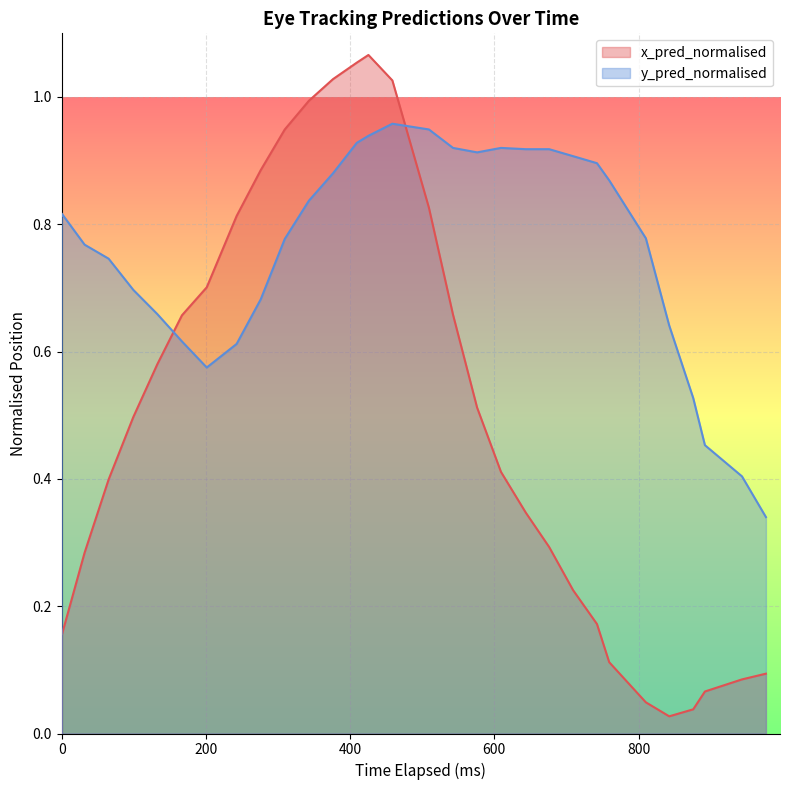

How many interior local valleys does the y_pred_normalised series have?

2